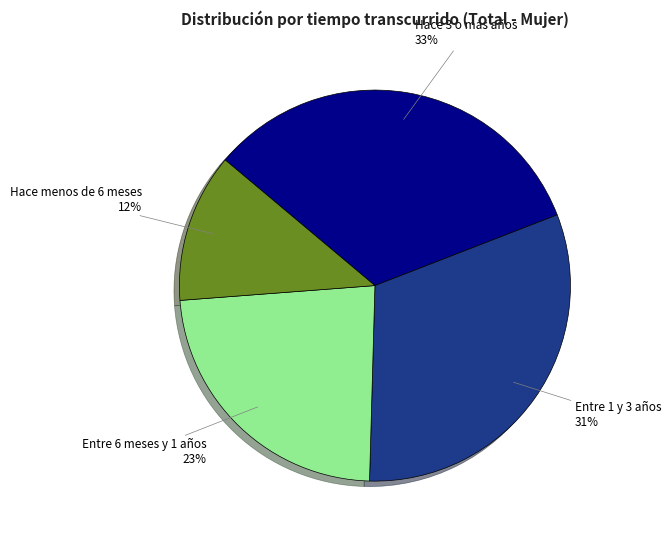

What percentage is the Hace 3 o más años slice, to the nearest percent?

33%